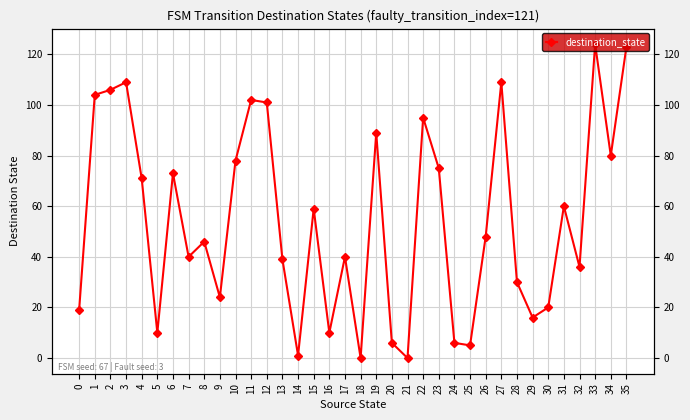

The value at 1 is 104. True or false?

True